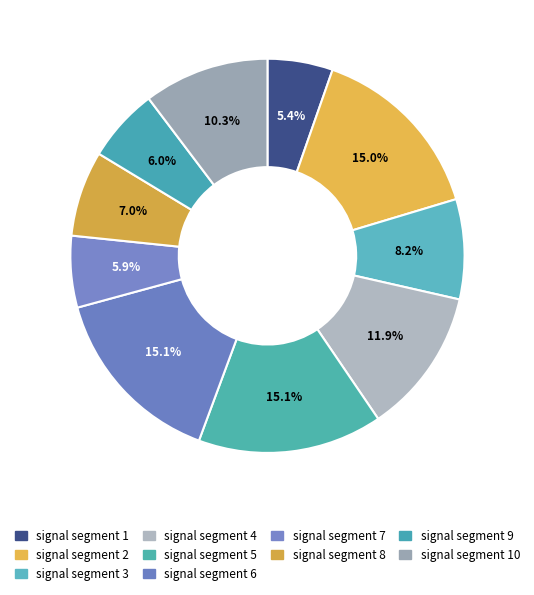

How many slices are in this pie chart?

10